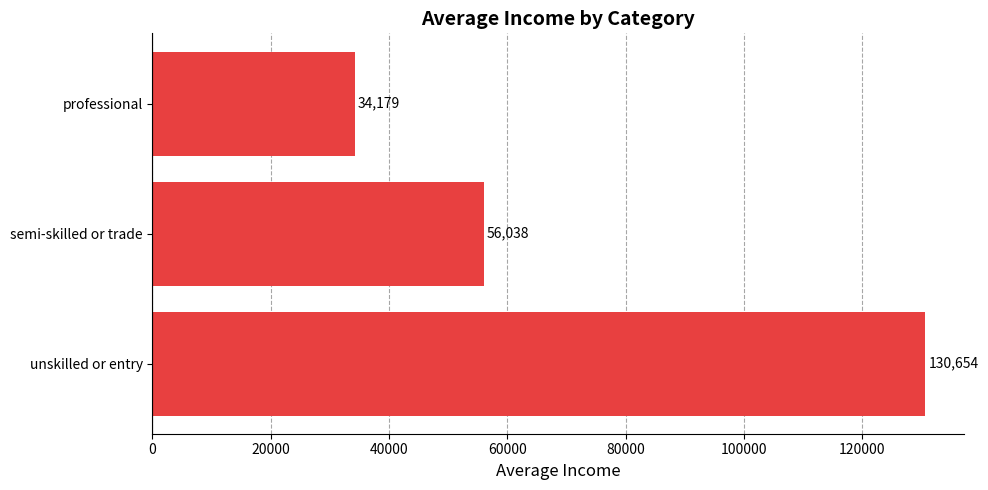

Count the number of data series in this chart.

1